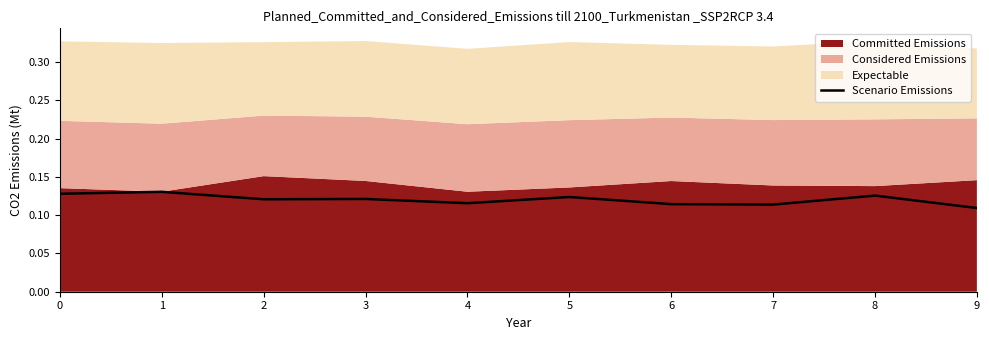

Reading right to left, transcribe all the data shown in this chart.

9=0.1	8=0.1	7=0.1	6=0.1	5=0.1	4=0.1	3=0.1	2=0.1	1=0.1	0=0.1